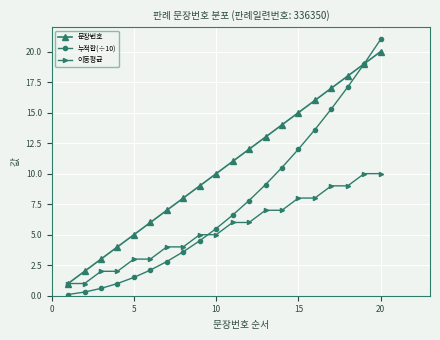

Which series has the largest total across all categories?

문장번호